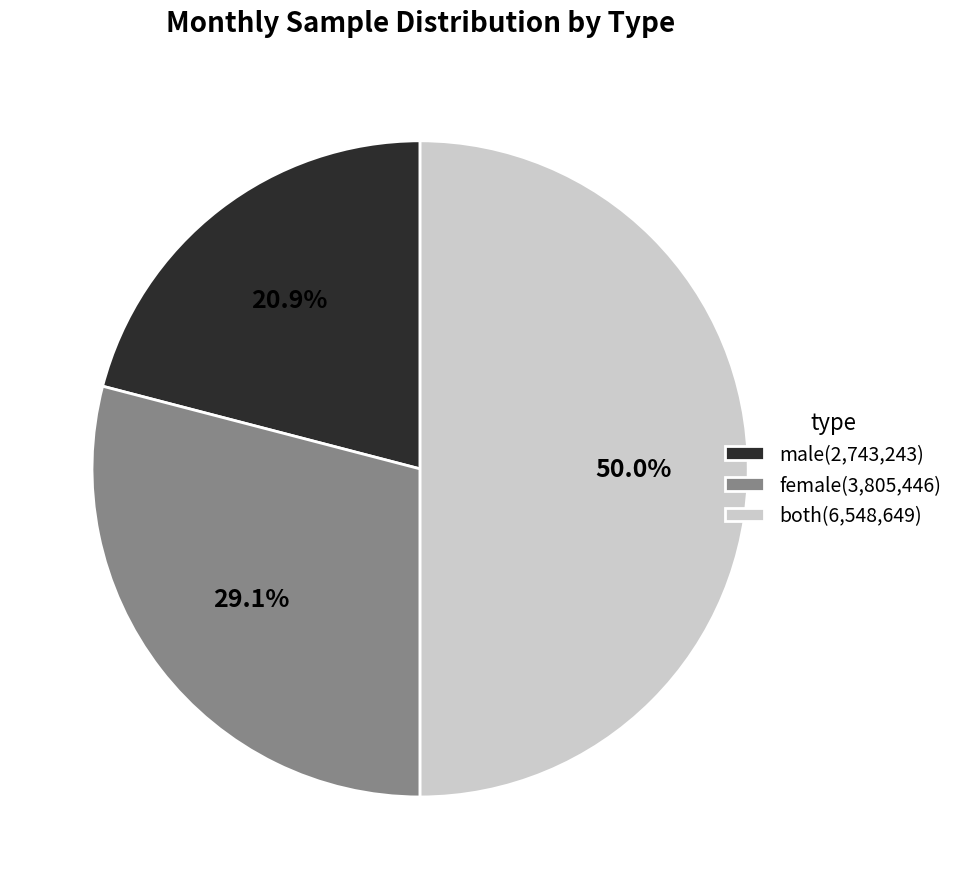

Rank the categories by value from highest to lowest.

both(6,548,649), female(3,805,446), male(2,743,243)